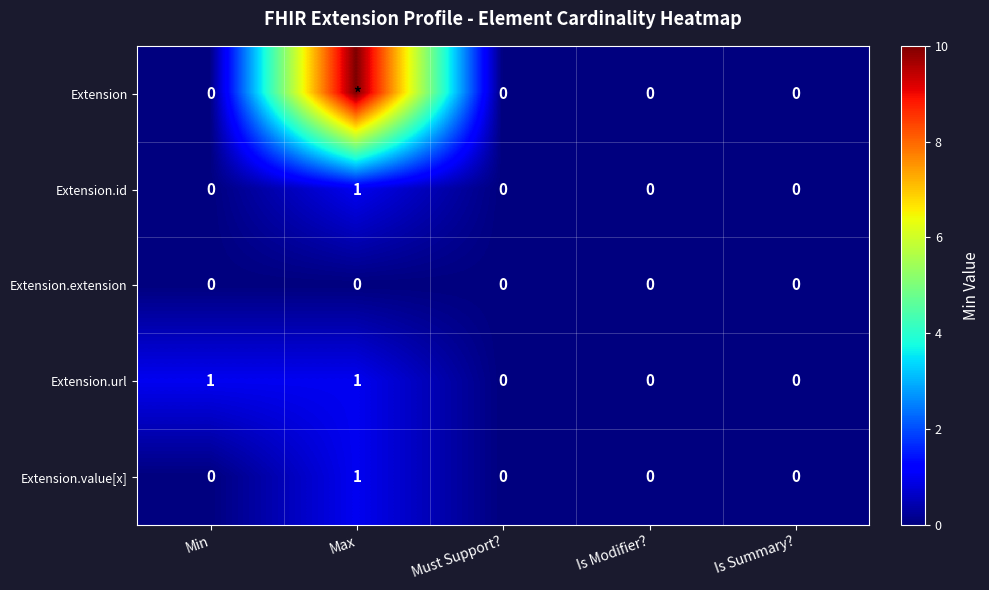

What is the difference between the second highest and minimum values in the Extension.url series?

1